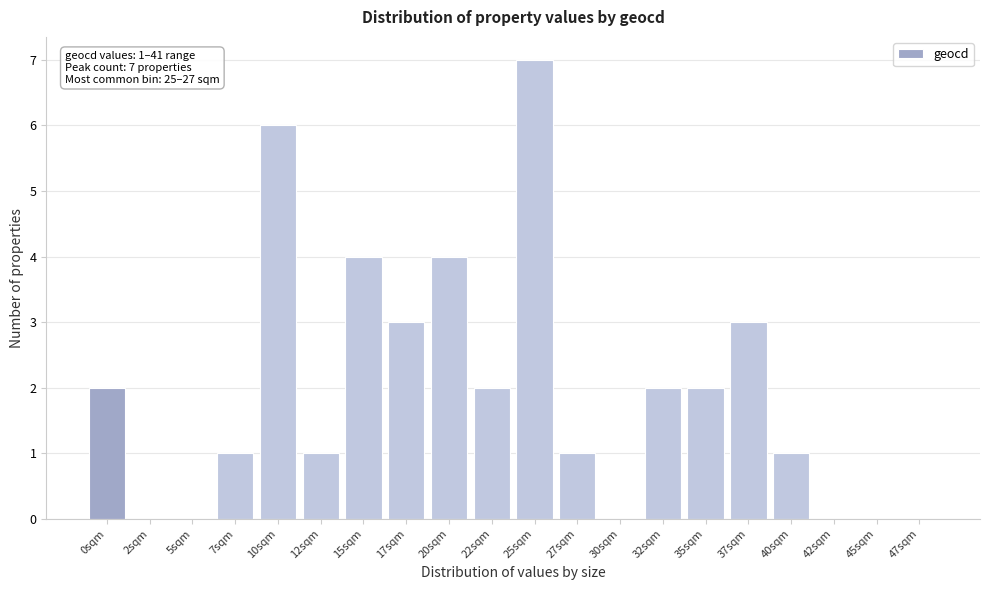

Reading left to right, list all the values displayed in this chart.

0sqm=2	2sqm=0	5sqm=0	7sqm=1	10sqm=6	12sqm=1	15sqm=4	17sqm=3	20sqm=4	22sqm=2	25sqm=7	27sqm=1	30sqm=0	32sqm=2	35sqm=2	37sqm=3	40sqm=1	42sqm=0	45sqm=0	47sqm=0